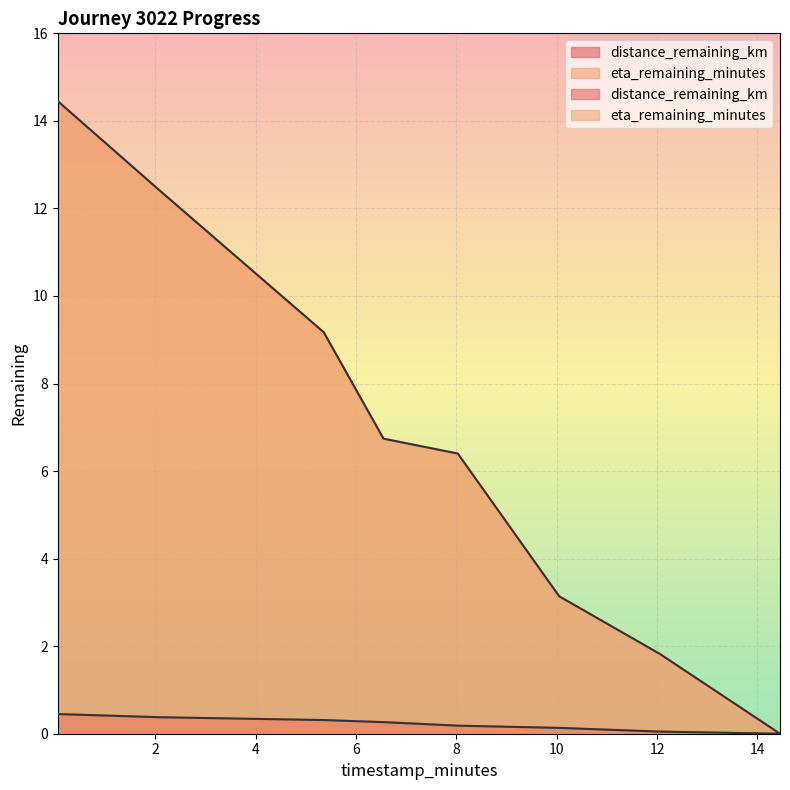

Between 6.55 and 14.45, which series saw the biggest shift?

eta_remaining_minutes